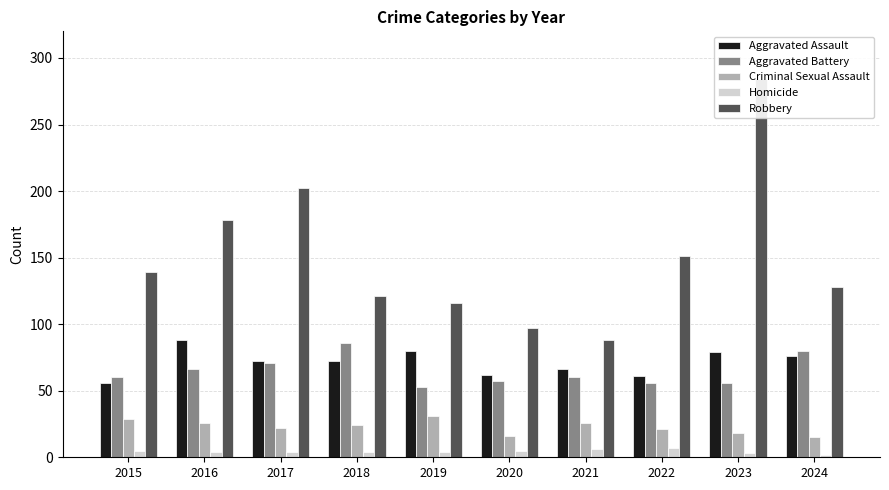

Reading right to left, extract all data points from this chart.

Aggravated Assault: 2024=76	2023=79	2022=61	2021=66	2020=62	2019=80	2018=72	2017=72	2016=88	2015=56
Aggravated Battery: 2024=80	2023=56	2022=56	2021=60	2020=57	2019=53	2018=86	2017=71	2016=66	2015=60
Criminal Sexual Assault: 2024=15	2023=18	2022=21	2021=26	2020=16	2019=31	2018=24	2017=22	2016=26	2015=29
Homicide: 2024=2	2023=3	2022=7	2021=6	2020=5	2019=4	2018=4	2017=4	2016=4	2015=5
Robbery: 2024=128	2023=284	2022=151	2021=88	2020=97	2019=116	2018=121	2017=202	2016=178	2015=139